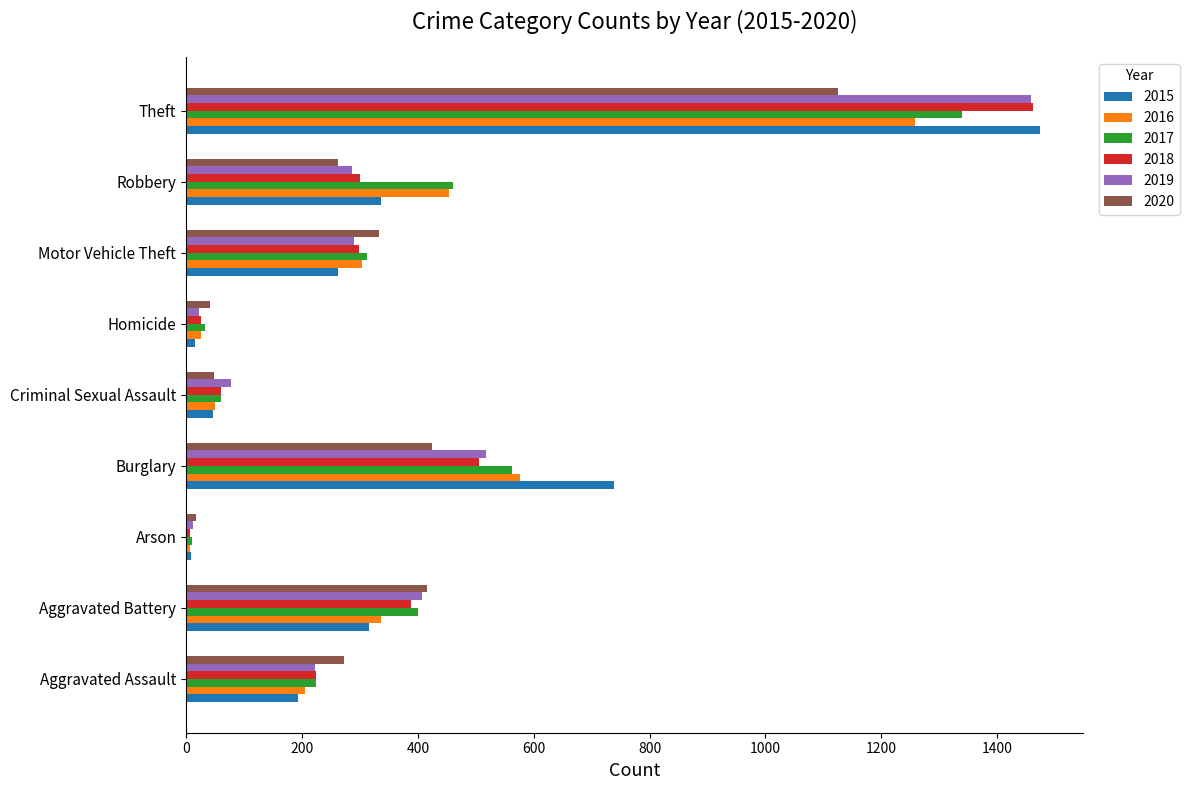

At how many categories does at least one series exceed 153?

6